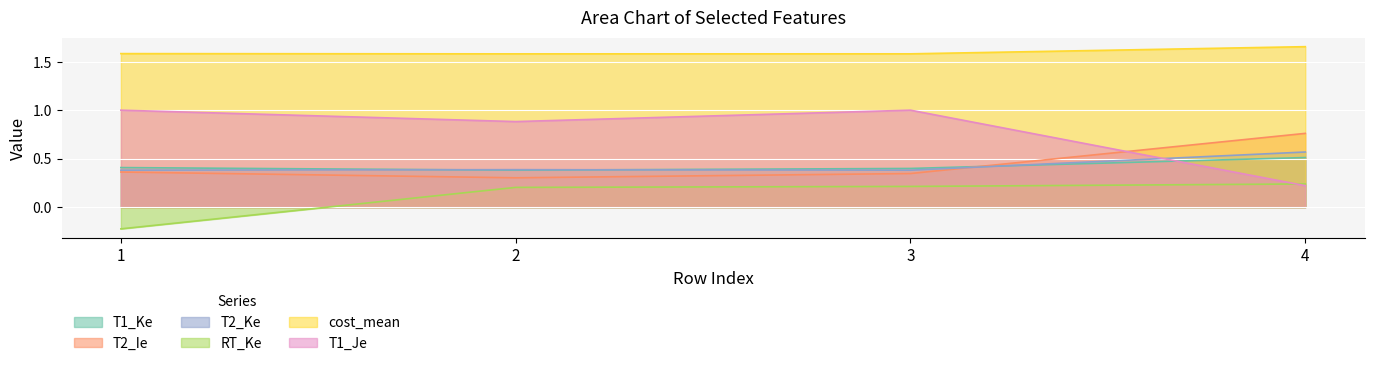

At which label does RT_Ke reach its minimum?

1